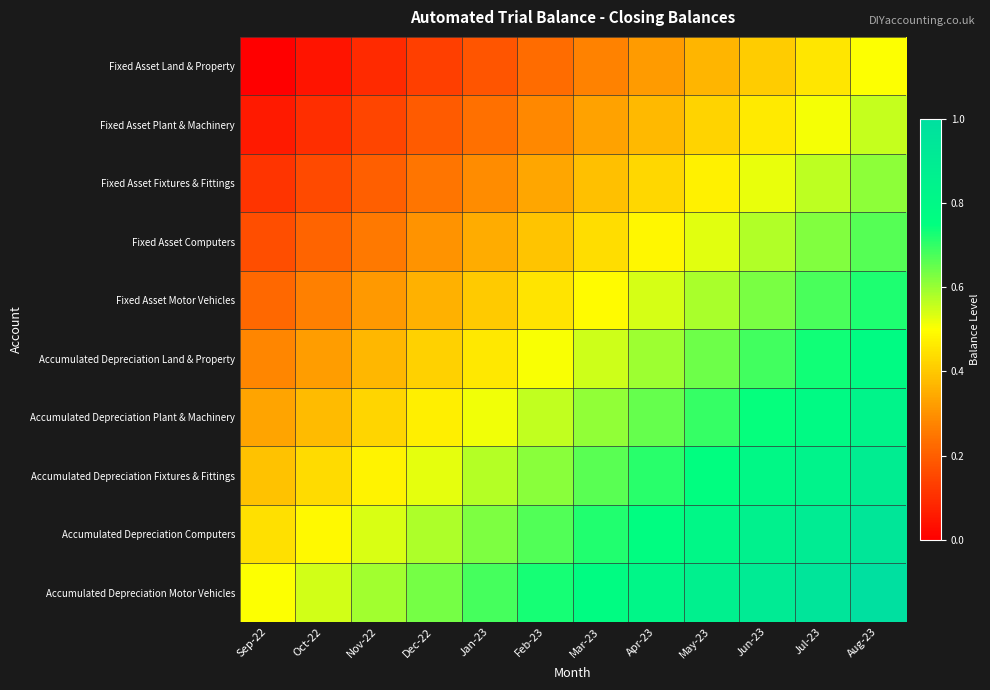

List the series in order of their peak value, lowest first.

Fixed Asset Land & Property, Fixed Asset Plant & Machinery, Fixed Asset Fixtures & Fittings, Fixed Asset Computers, Fixed Asset Motor Vehicles, Accumulated Depreciation Land & Property, Accumulated Depreciation Plant & Machinery, Accumulated Depreciation Fixtures & Fittings, Accumulated Depreciation Computers, Accumulated Depreciation Motor Vehicles